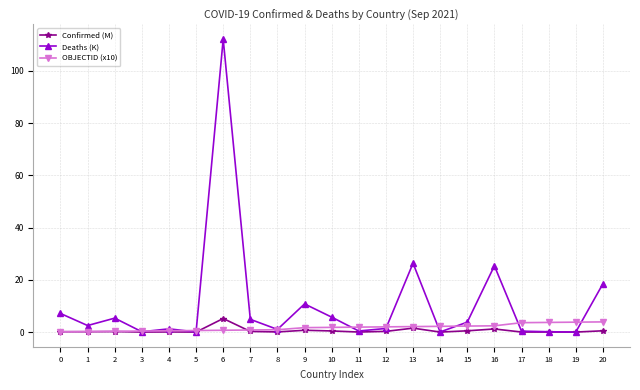

At which category is the sum across all series the highest?

6